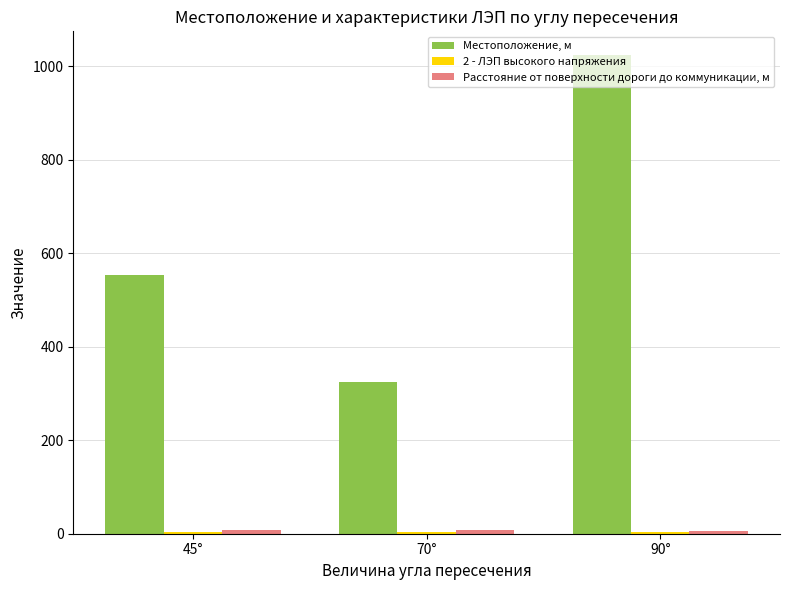

True or false: Местоположение, м has a value of 503 at 70°.

False